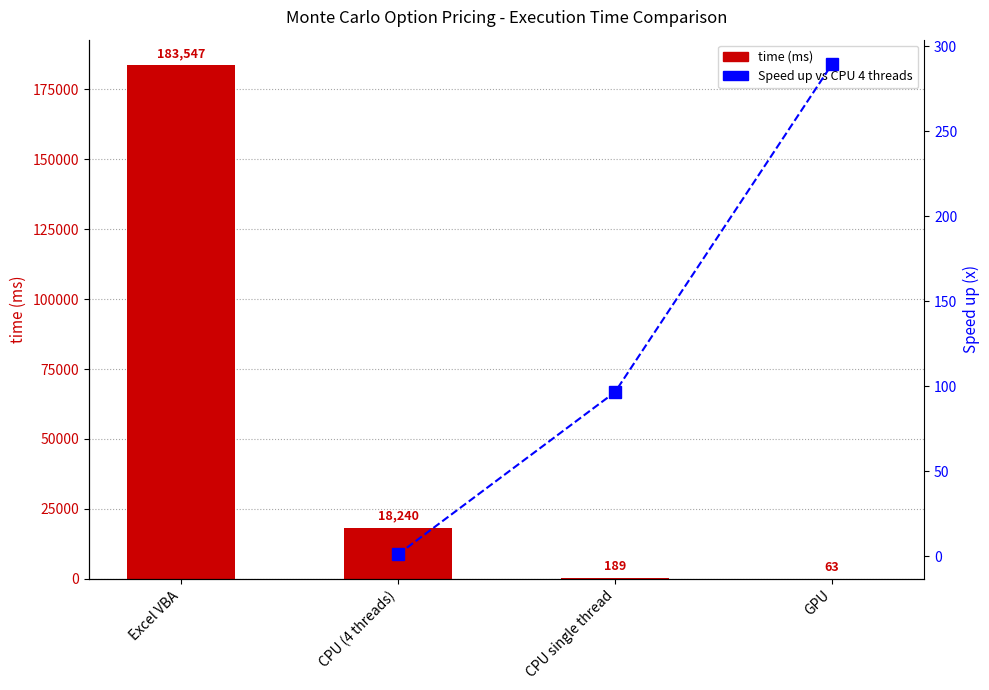

True or false: the data shows 17 at GPU.

False